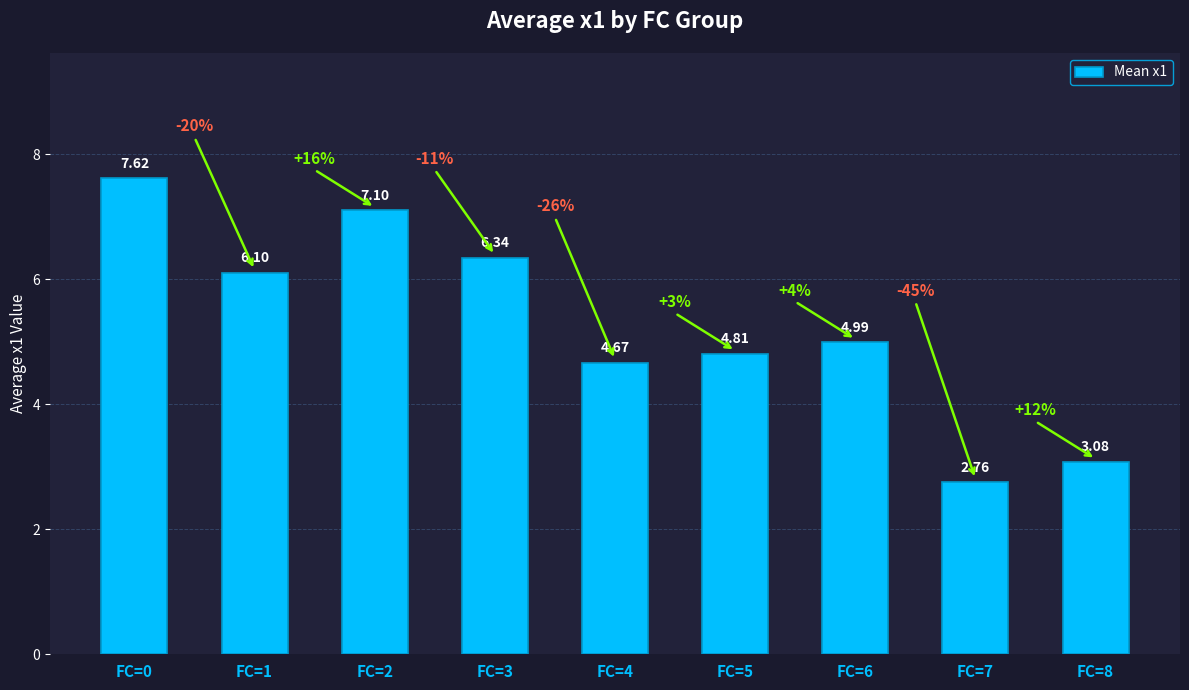

What is the ratio of the value at FC=0 to the value at FC=4?

1.6